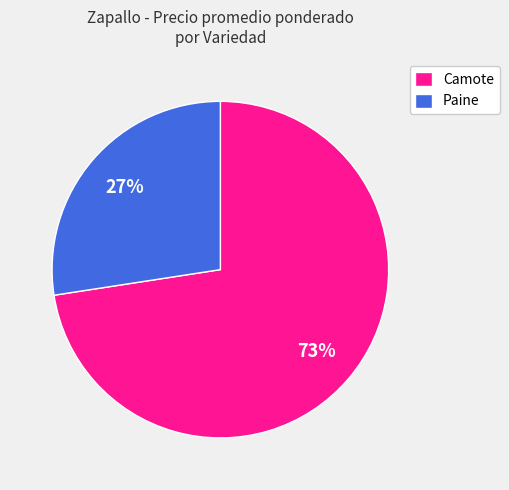

Is there a majority slice in this chart?

Yes